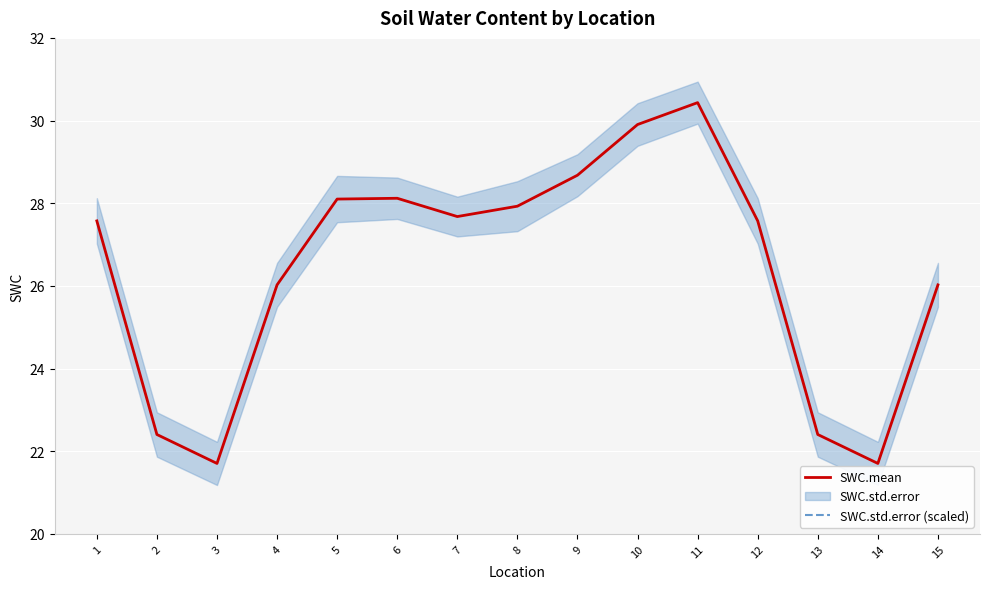

What is the difference between the maximum and second lowest values in the SWC.std.error (scaled) series?

5.2